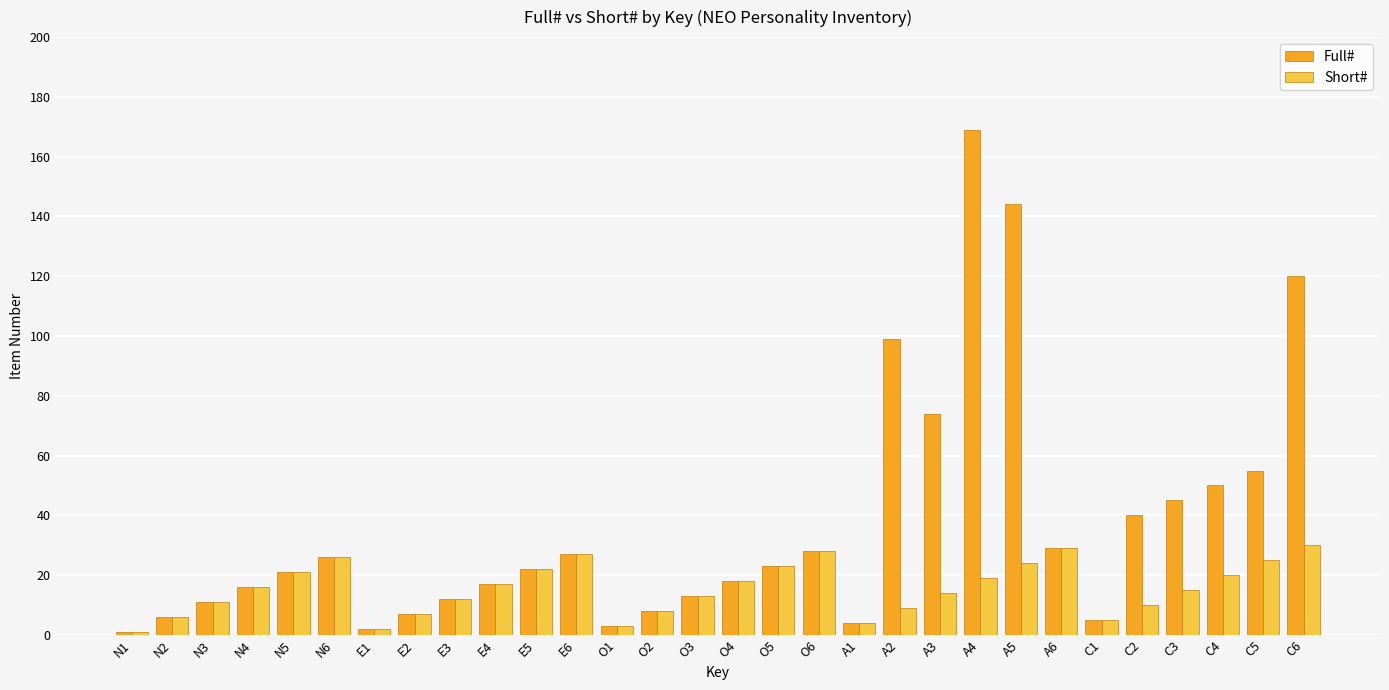

At which label does Full# first exceed 22?

N6